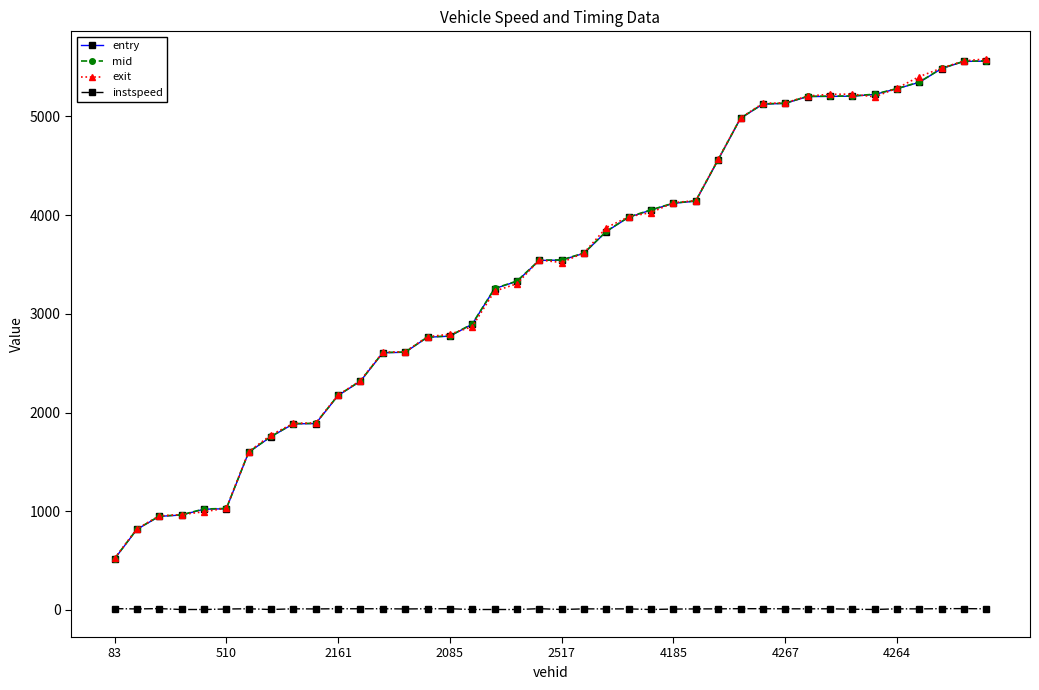

True or false: entry and instspeed cross at least once.

False